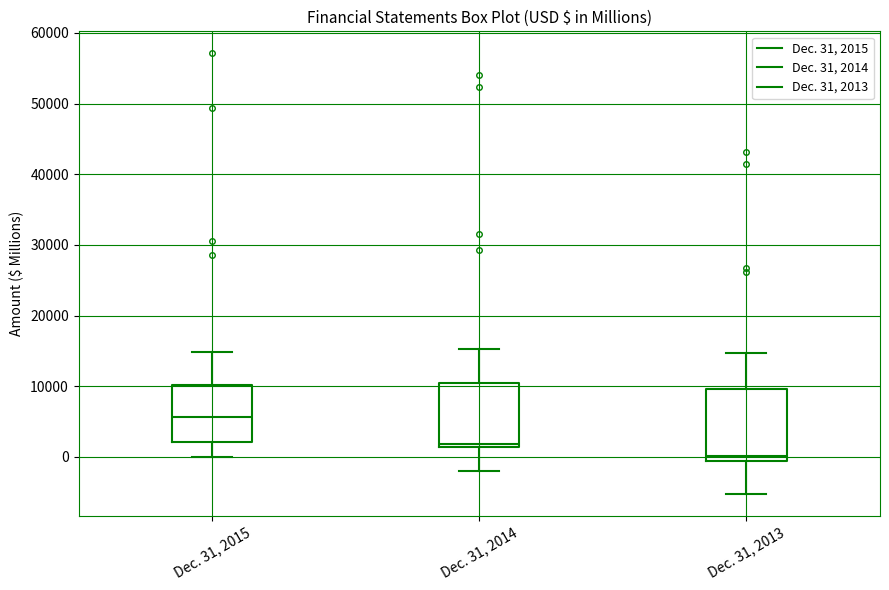

Which box has the highest median line?

Dec. 31, 2015